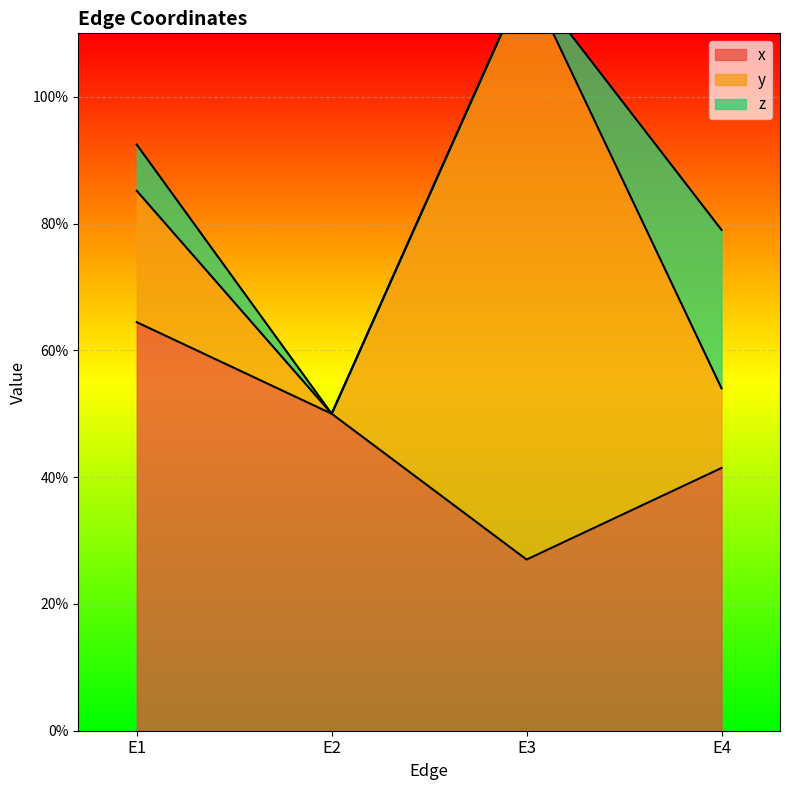

What is the total value across all series at E1?

0.9